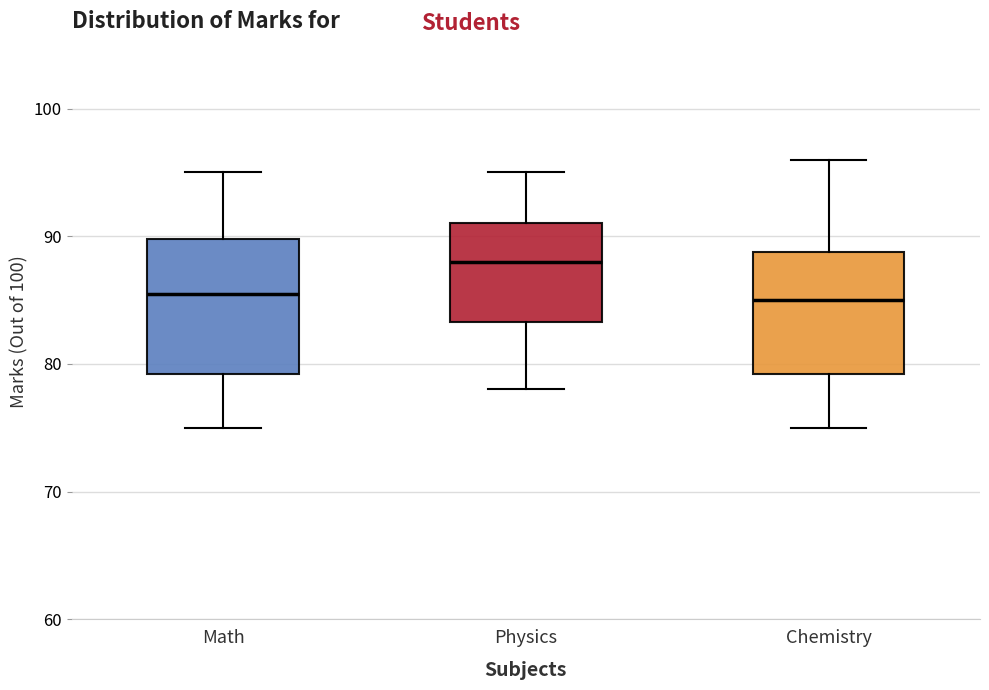

Reading left to right, read every box against the y-axis: the position of its median line, the range the box covers, and the ends of its whiskers. The values are not printed on the chart, so give them approximately, as read against the axis.

Math: median 86, box 79 to 90, whiskers 75 to 95
Physics: median 88, box 83 to 91, whiskers 78 to 95
Chemistry: median 85, box 79 to 89, whiskers 75 to 96